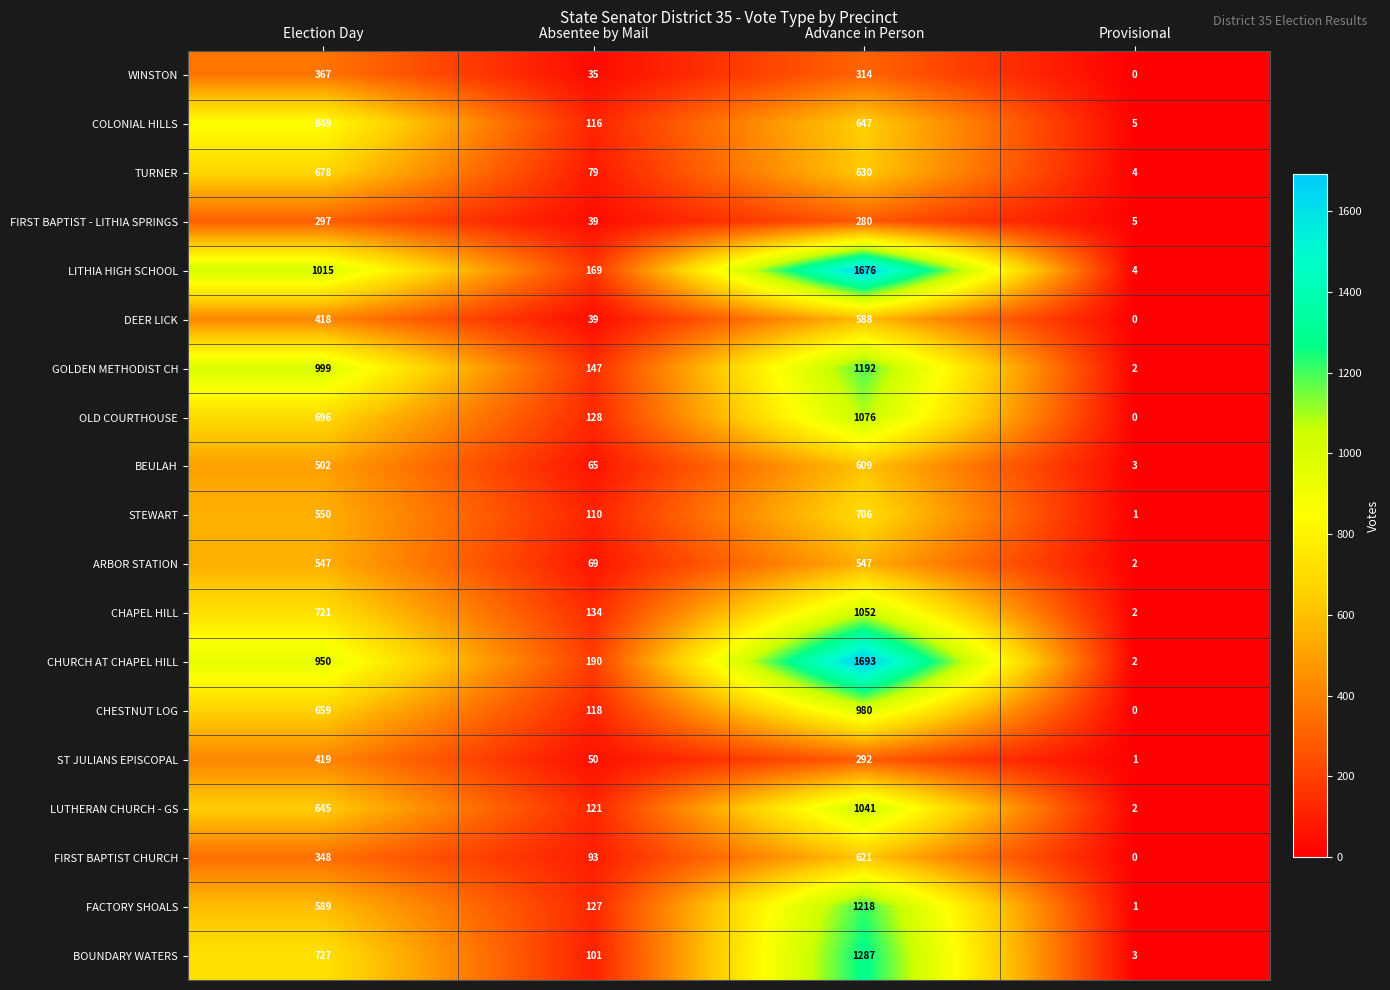

Read the FIRST BAPTIST - LITHIA SPRINGS value at Election Day.

297